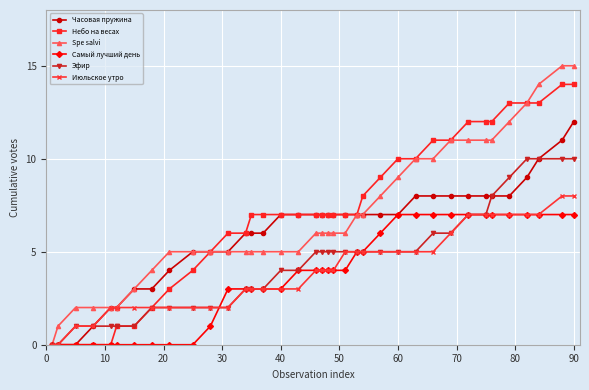

Rank the series by their maximum value, from highest to lowest.

Spe salvi, Небо на весах, Часовая пружина, Эфир, Июльское утро, Самый лучший день